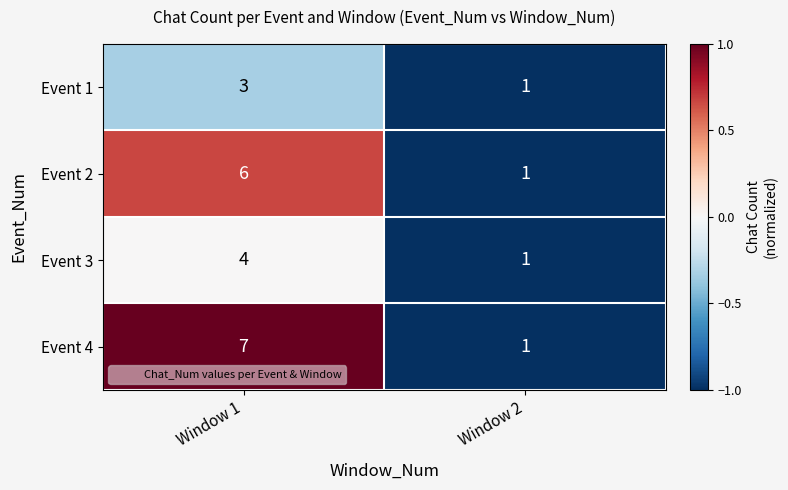

Reading left to right, what are all the values shown in this chart?

Event 1: 3	1
Event 2: 6	1
Event 3: 4	1
Event 4: 7	1